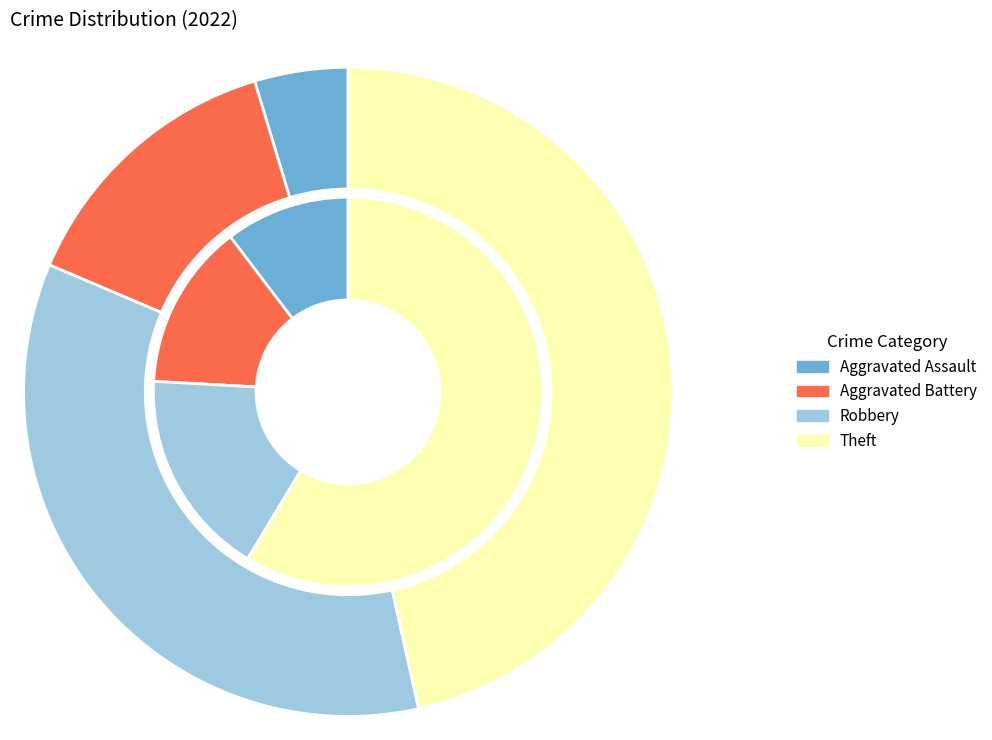

What percentage do Aggravated Battery and Robbery together represent?

48.8%